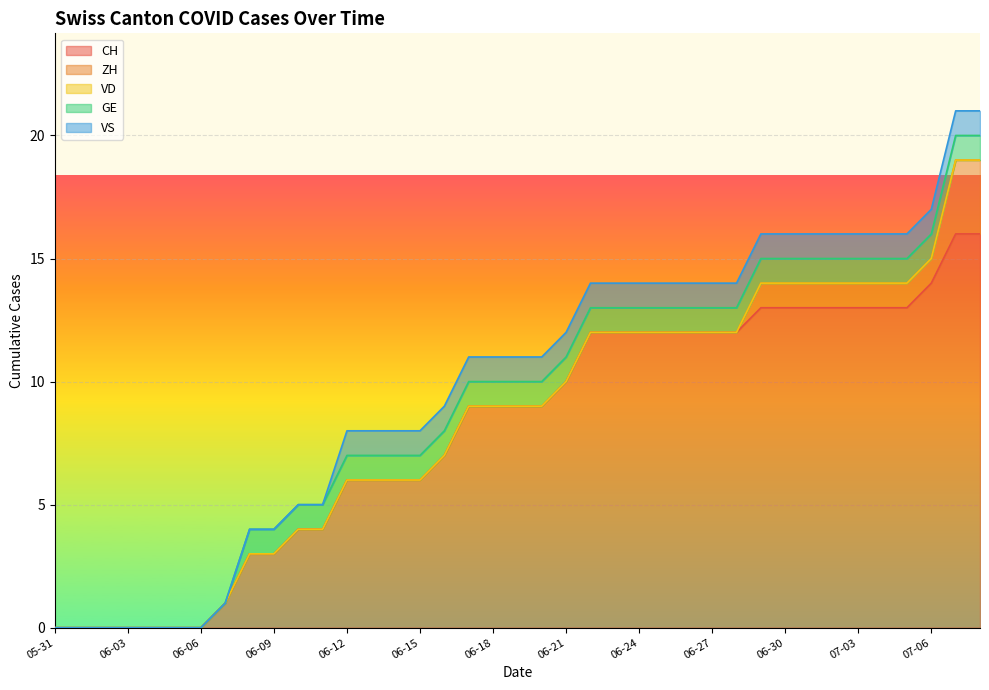

What are all the series names shown in the legend?

CH, ZH, VD, GE, VS